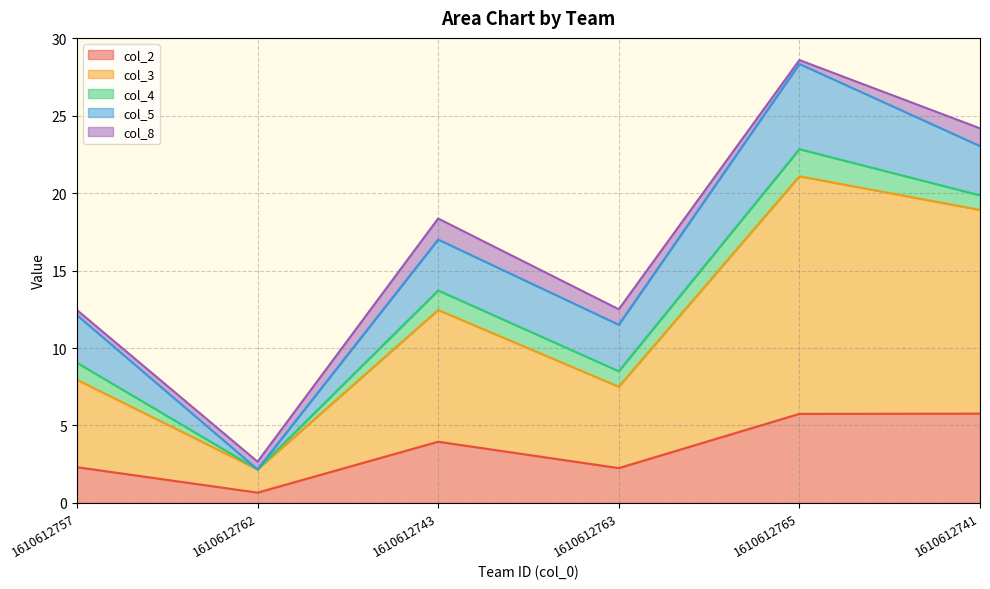

What is the label of the 1st point from the right?

1610612741